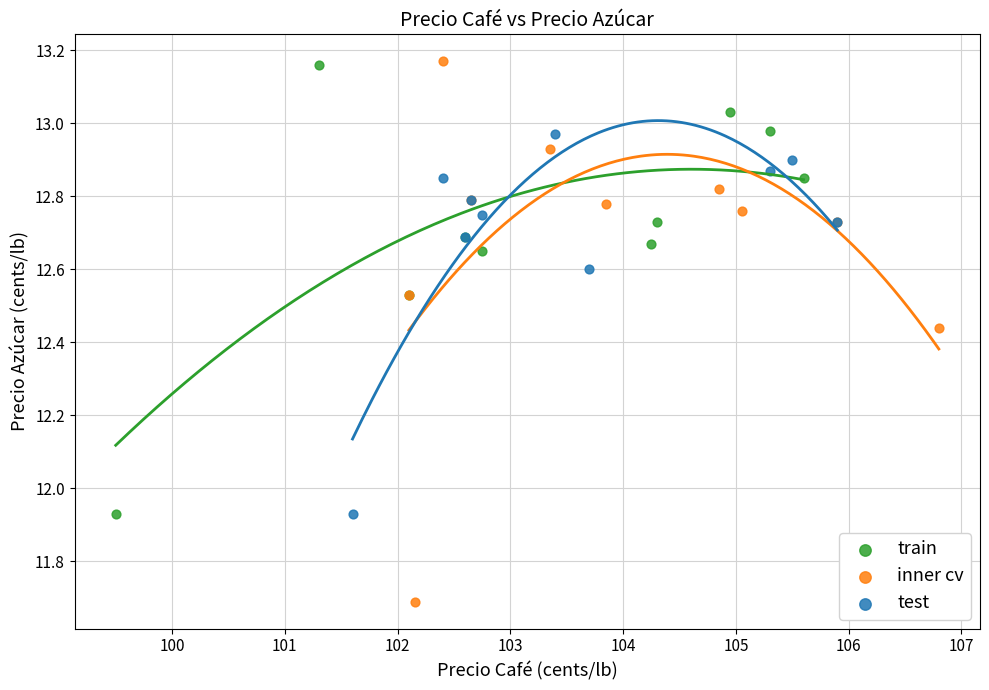

Which series reaches the minimum Y coordinate?

inner cv